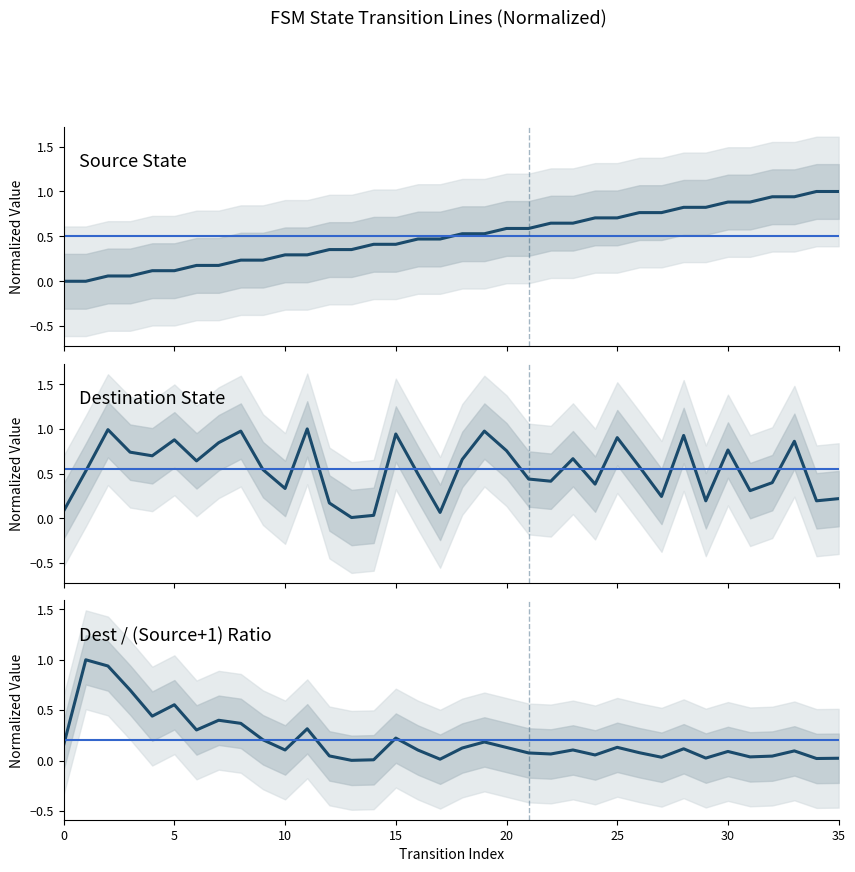

True or false: Source State has a value of 0.7 at 24.

True